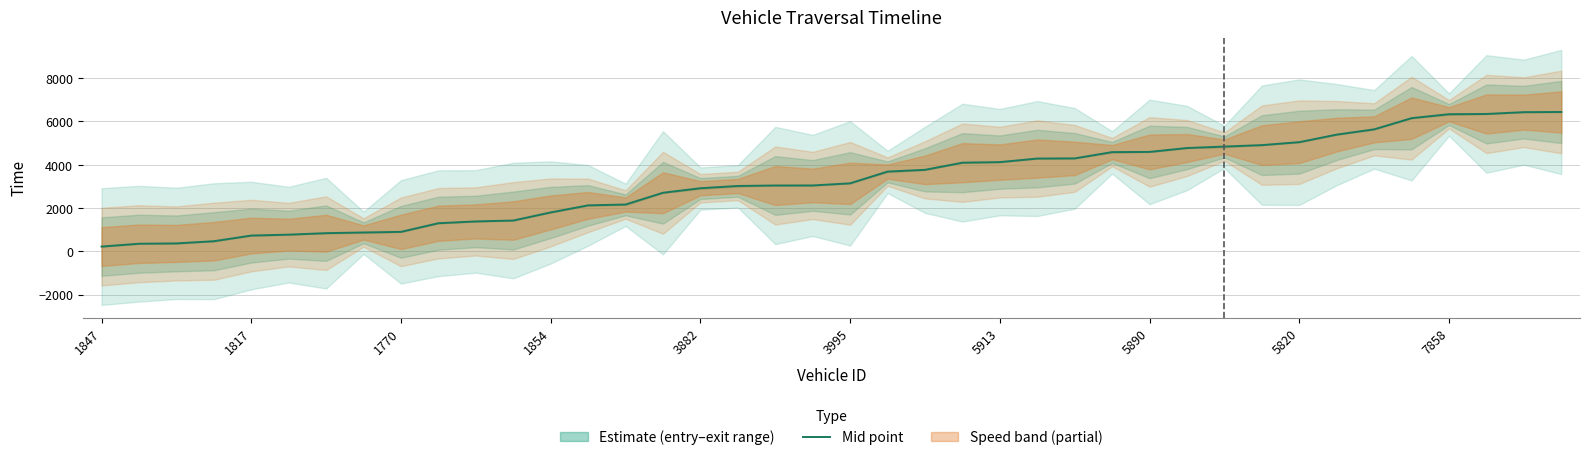

Count the number of categories in the chart.

40